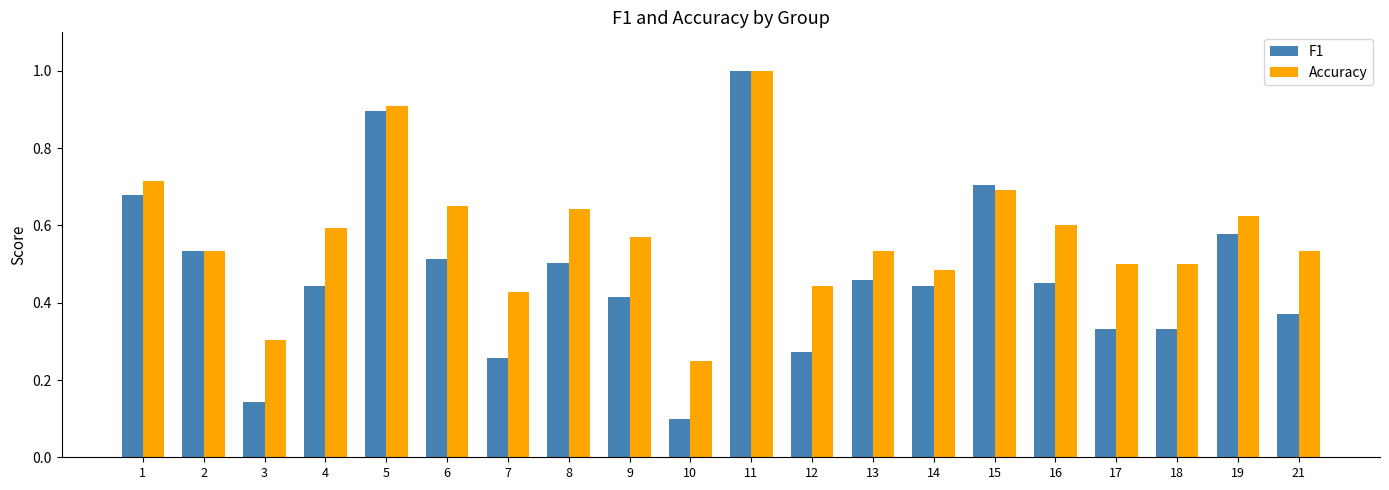

At how many categories does at least one series exceed 0?

20